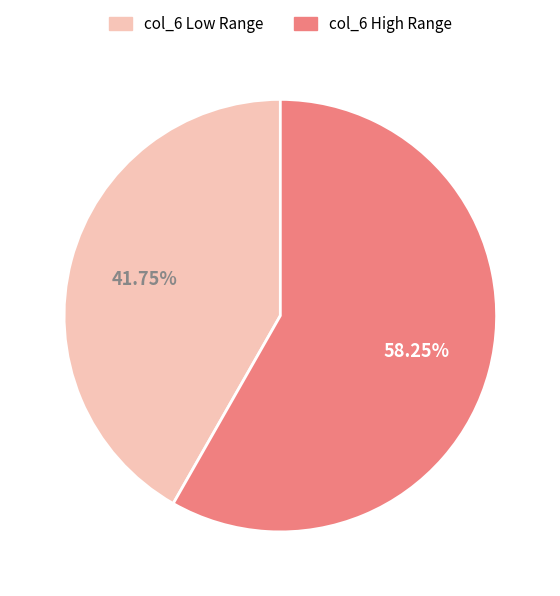

Is there a majority slice in this chart?

Yes